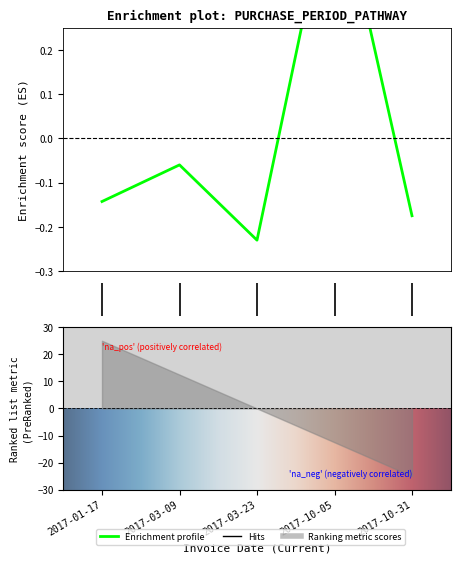

What is the greatest value displayed?

0.6